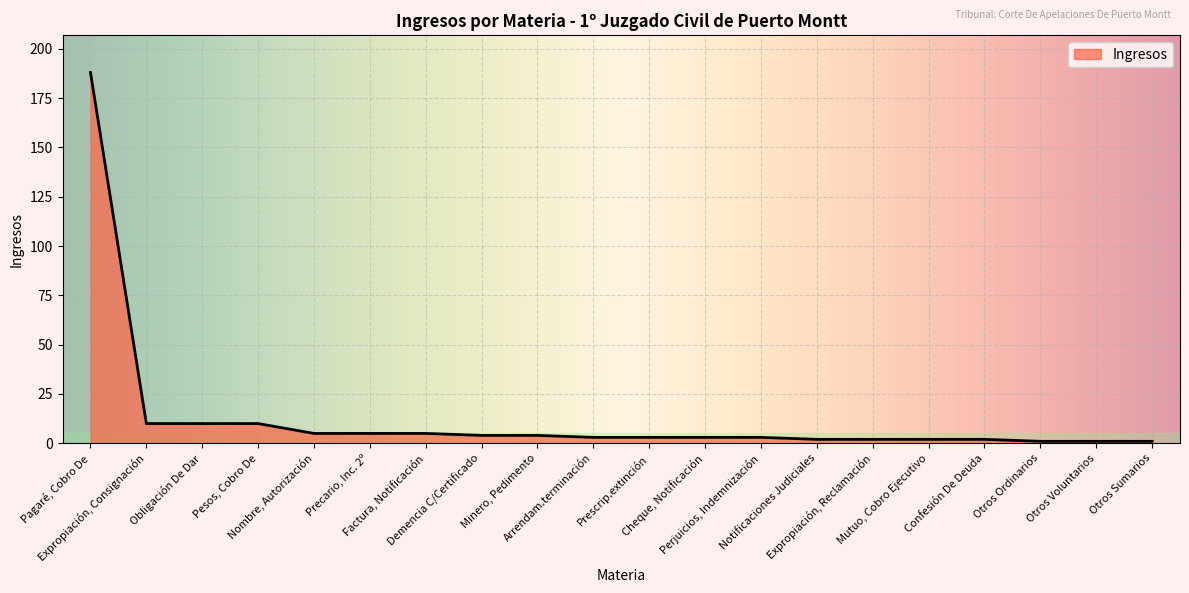

What is the greatest value displayed?

188